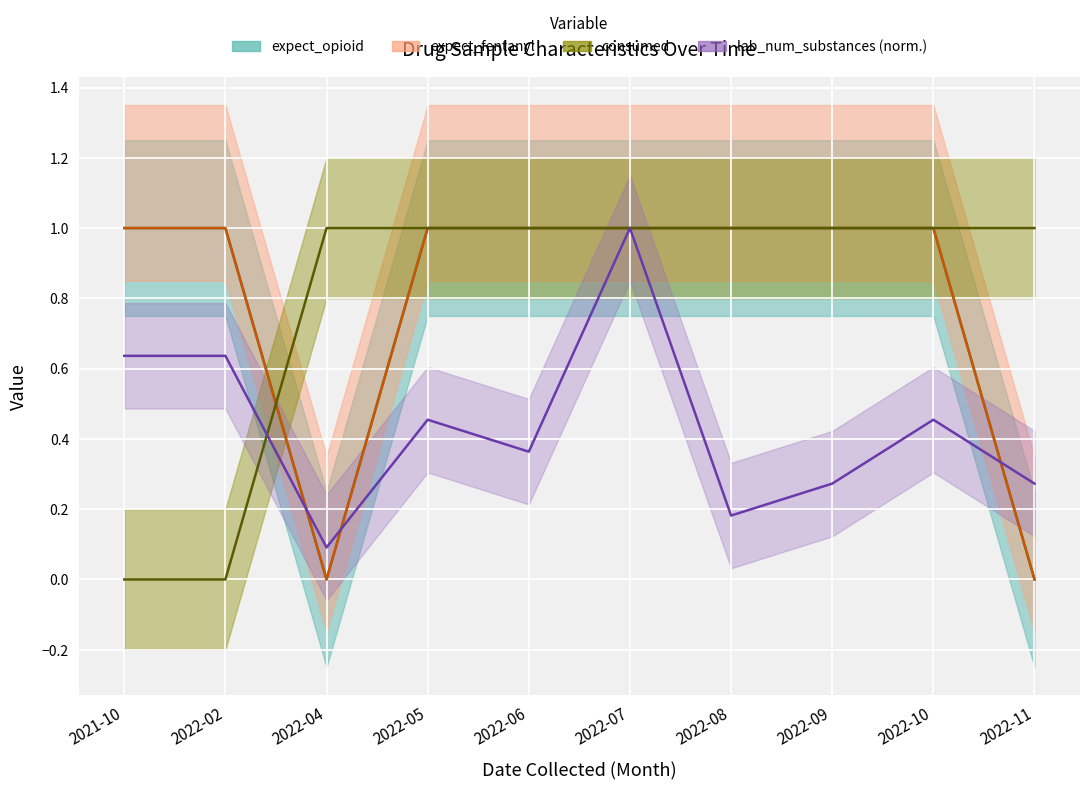

At how many categories does at least one series exceed 0?

10